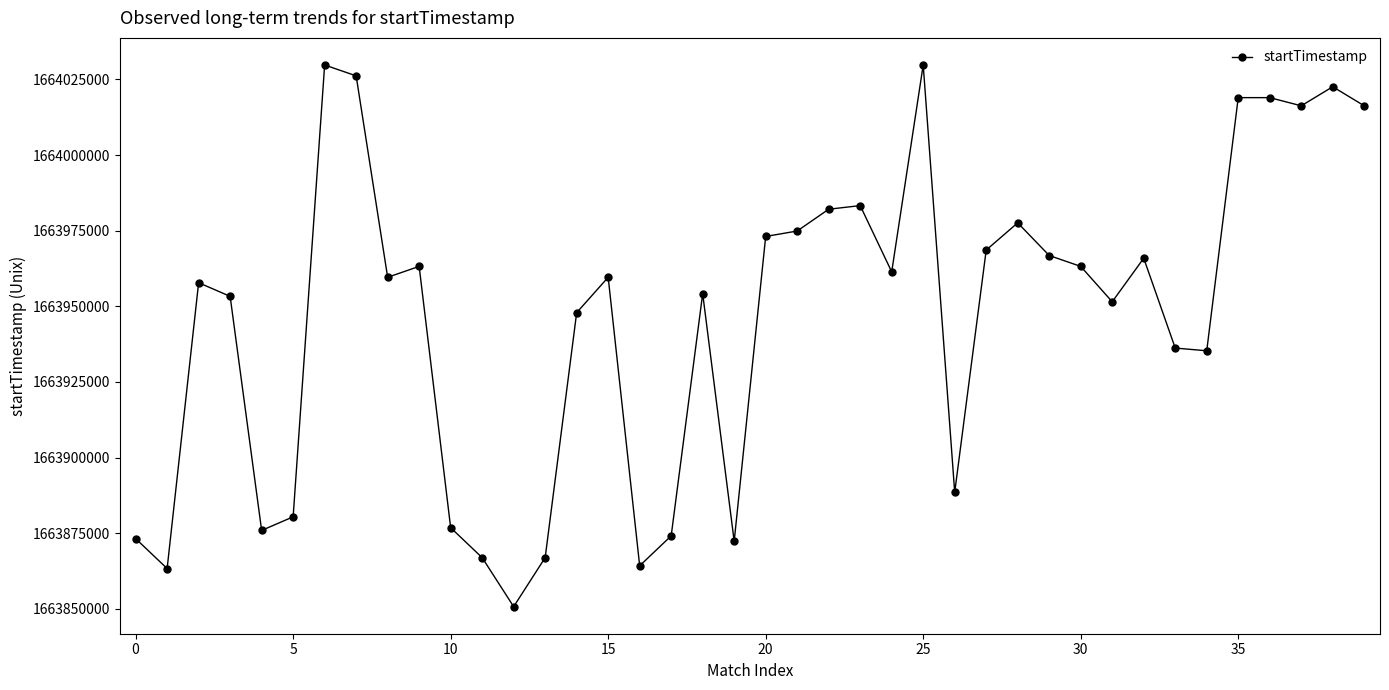

What is the difference between the second highest and minimum values?

179100